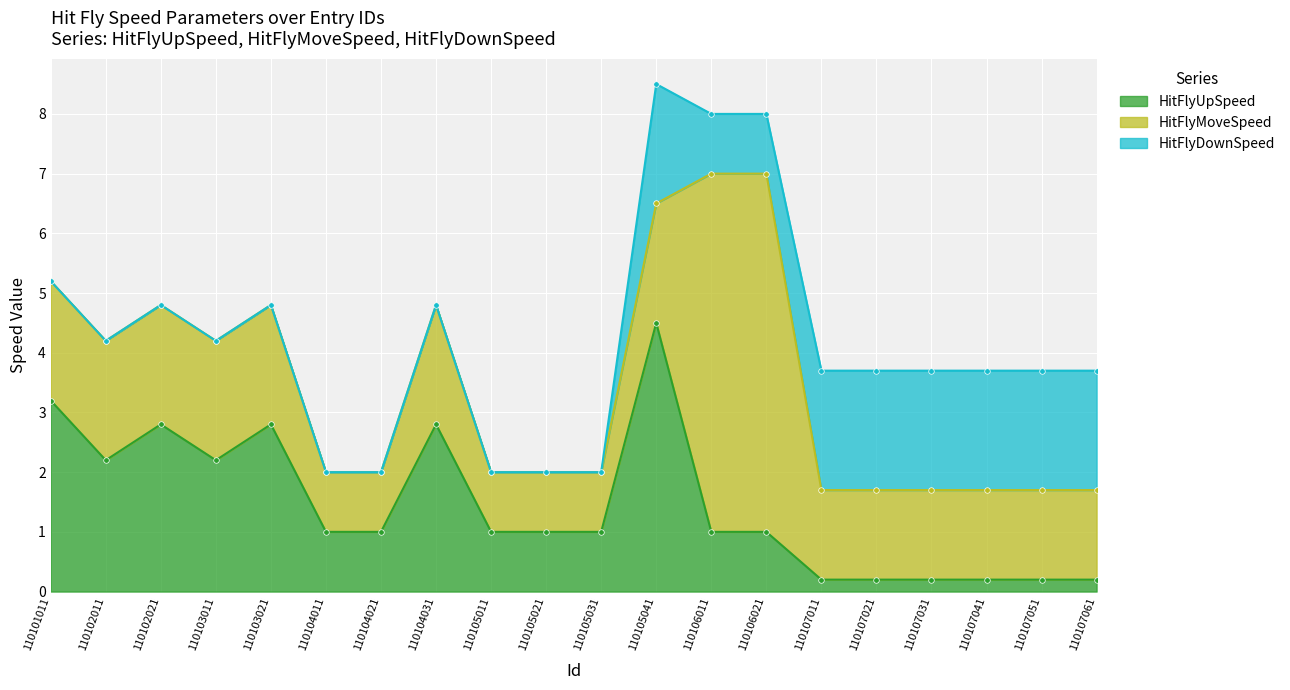

What is the spread (max minus min) of values at 110105041?

2.5